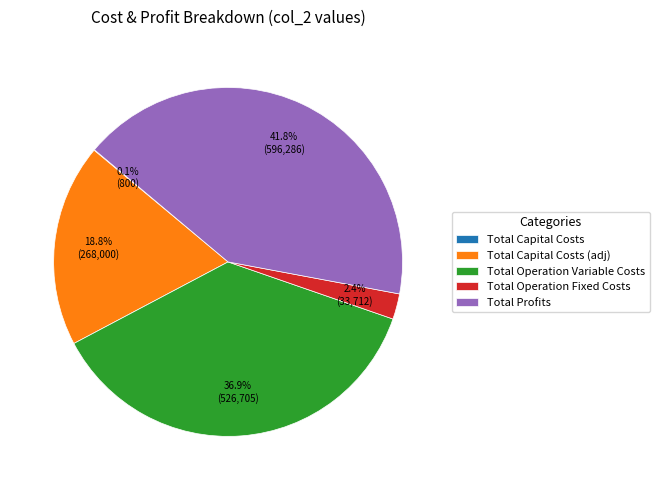

Is Total Operation Variable Costs the majority of the pie?

No